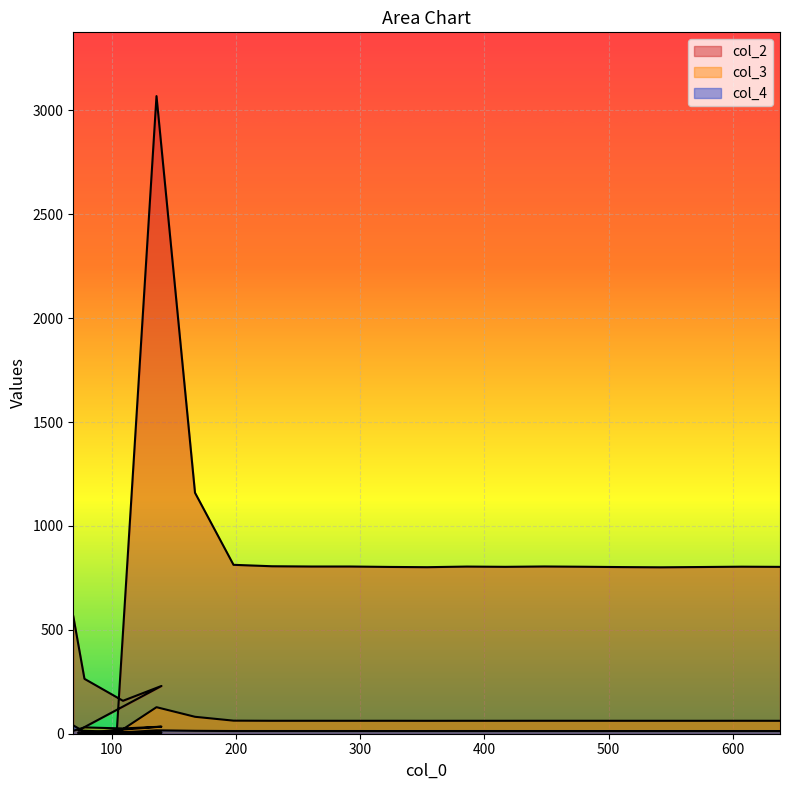

True or false: col_3 and col_2 intersect in this chart.

False